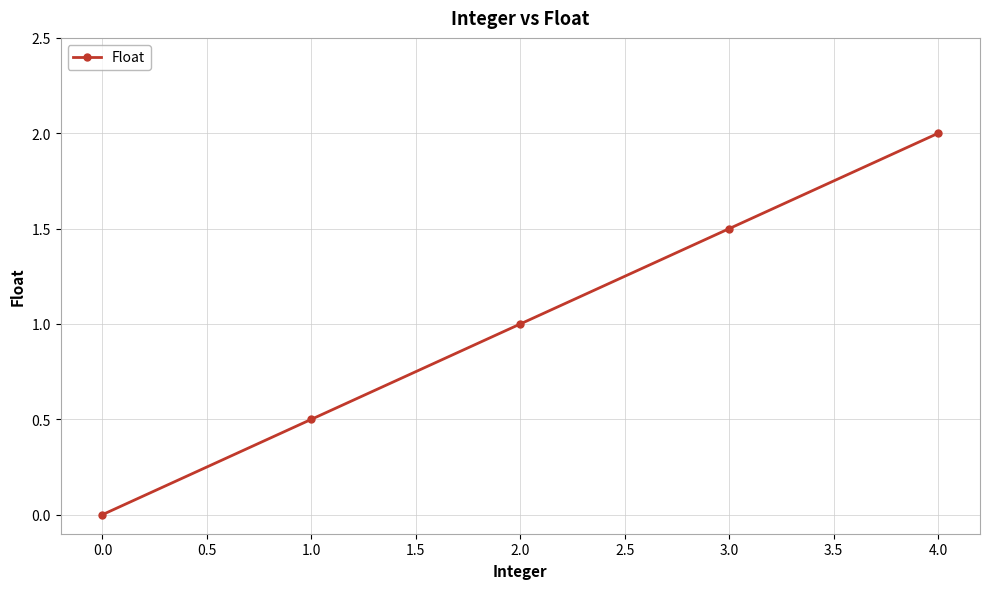

What is the maximum value shown in the chart?

2.0